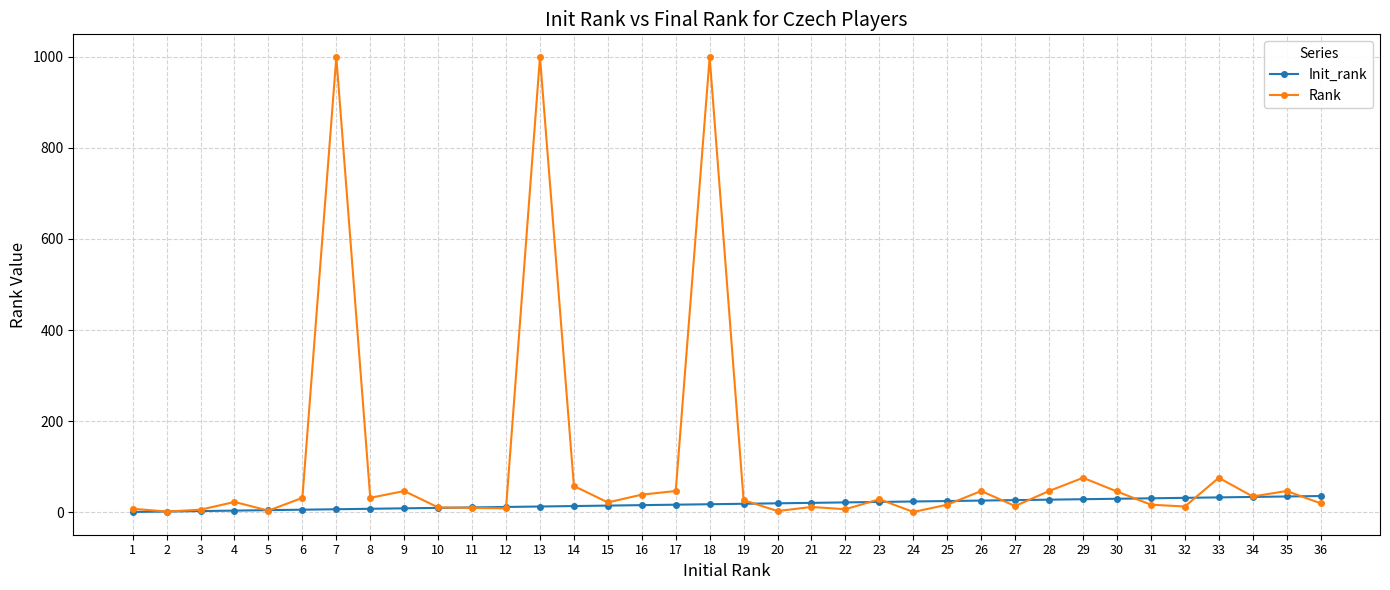

List the series in order of their overall mean, highest first.

Rank, Init_rank